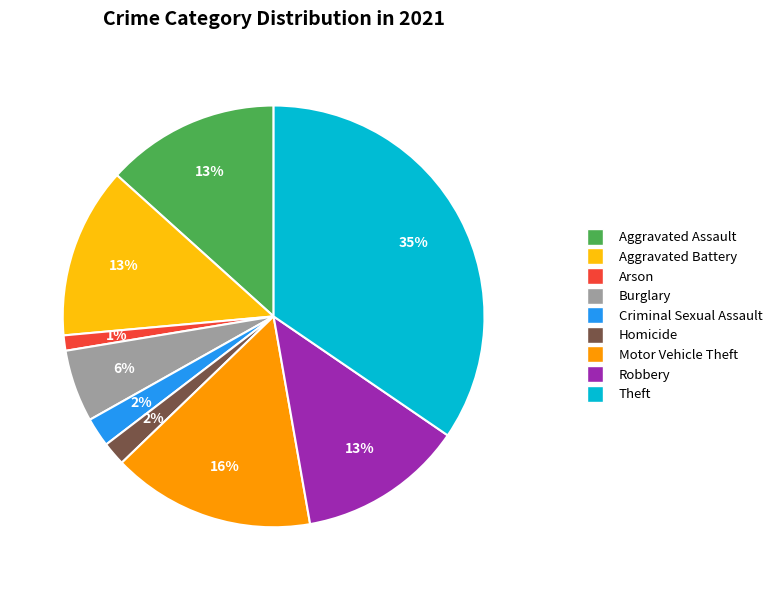

Do Aggravated Assault and Burglary together represent more than half of the pie?

No